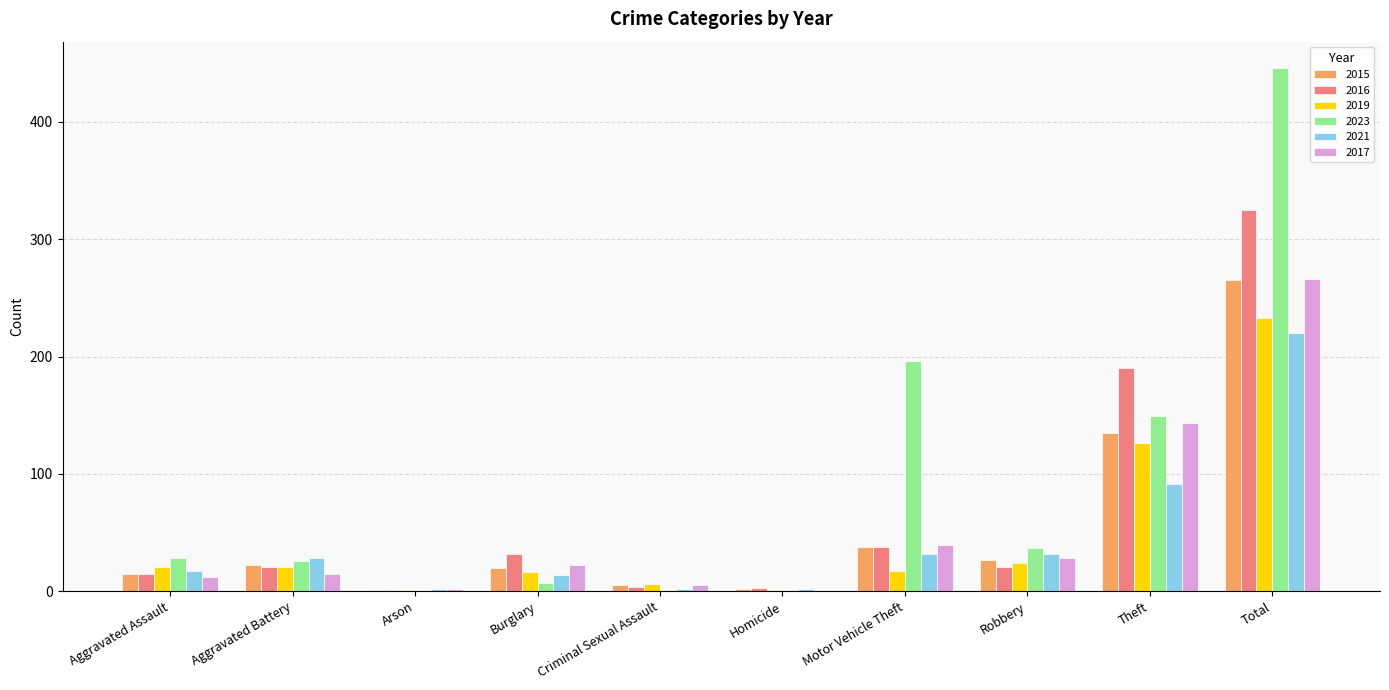

At which label is 2016 closest to 163?

Theft